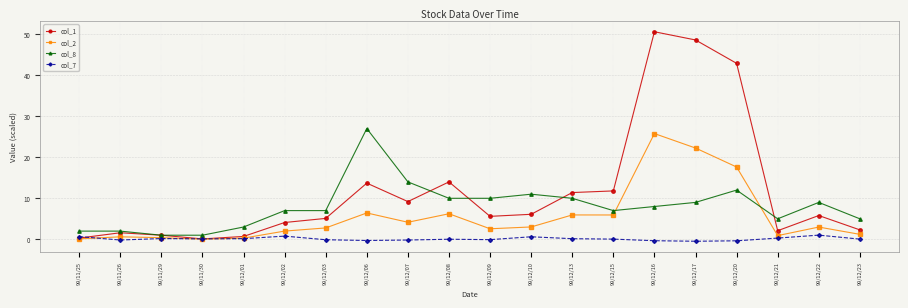

Where does the col_8 series first go above 8?

99/12/06